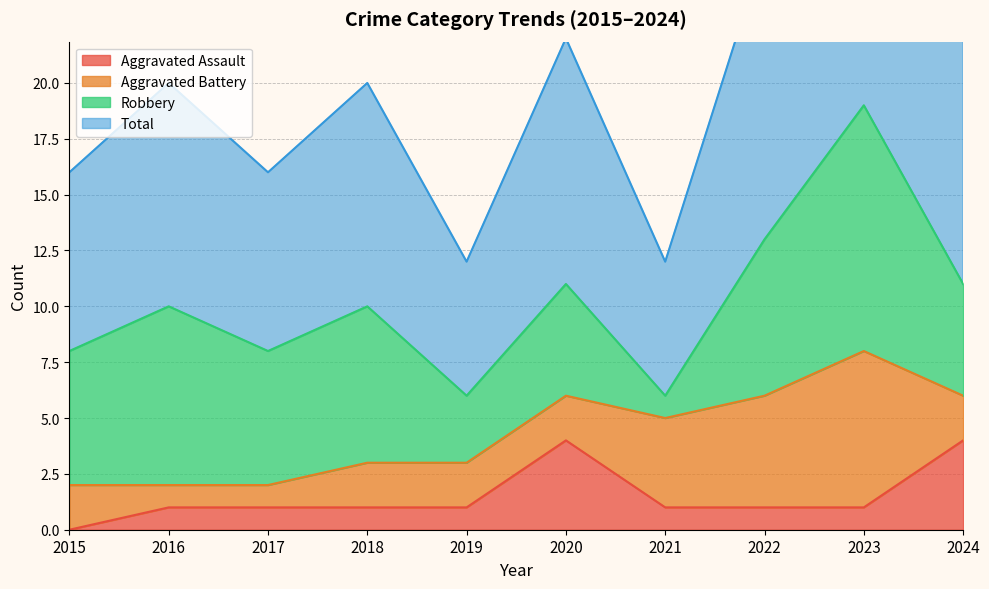

In Total, how many points are higher than both neighbors (excluding endpoints)?

4